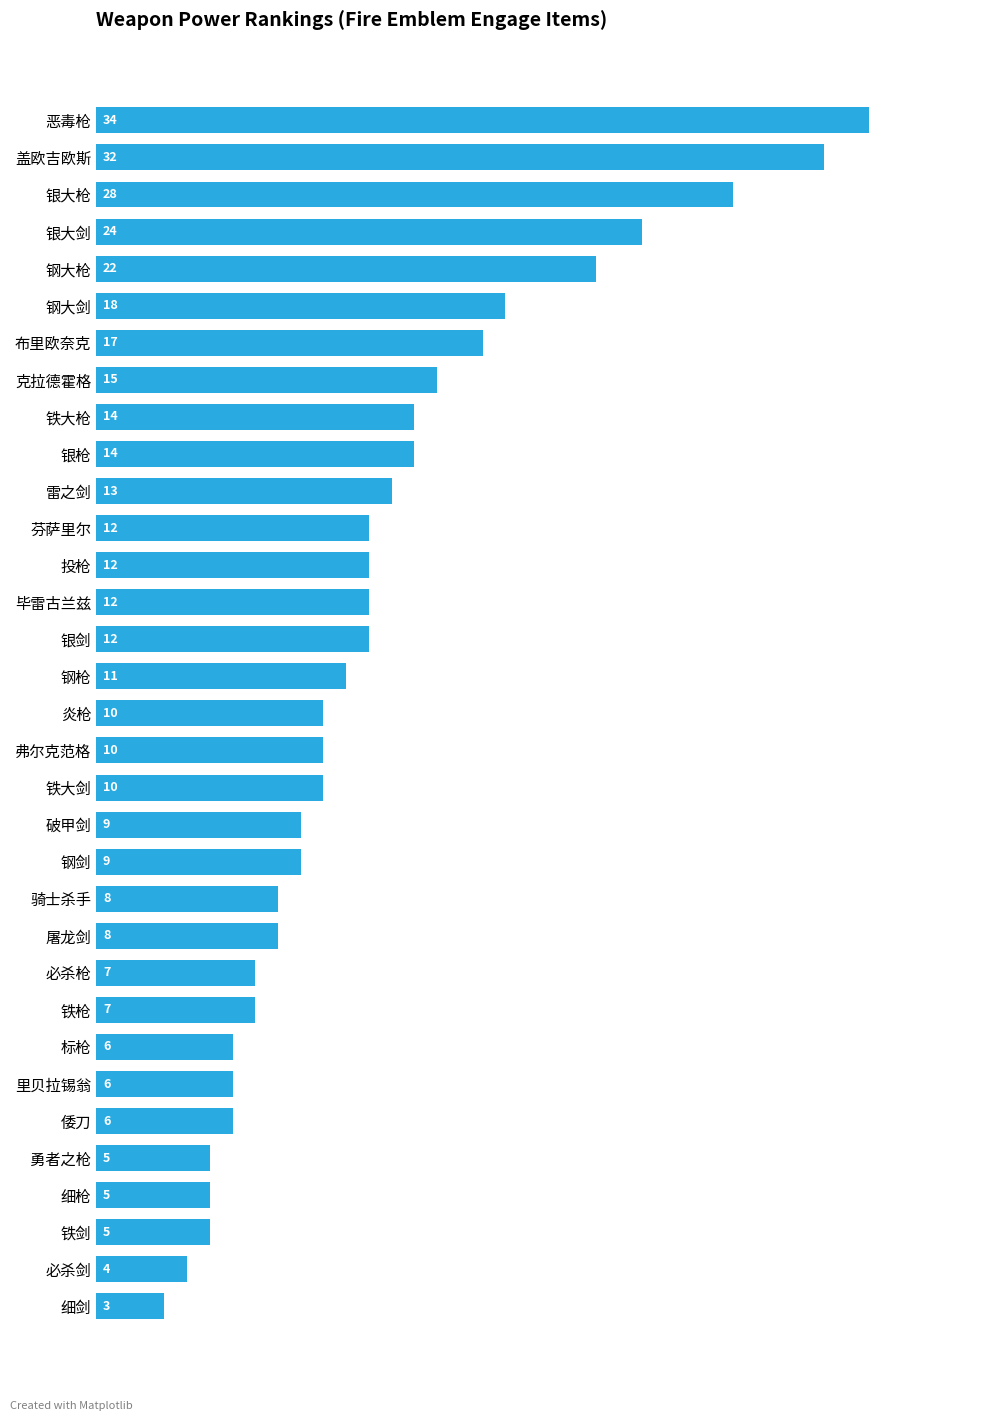

How many bars are there in total?

33